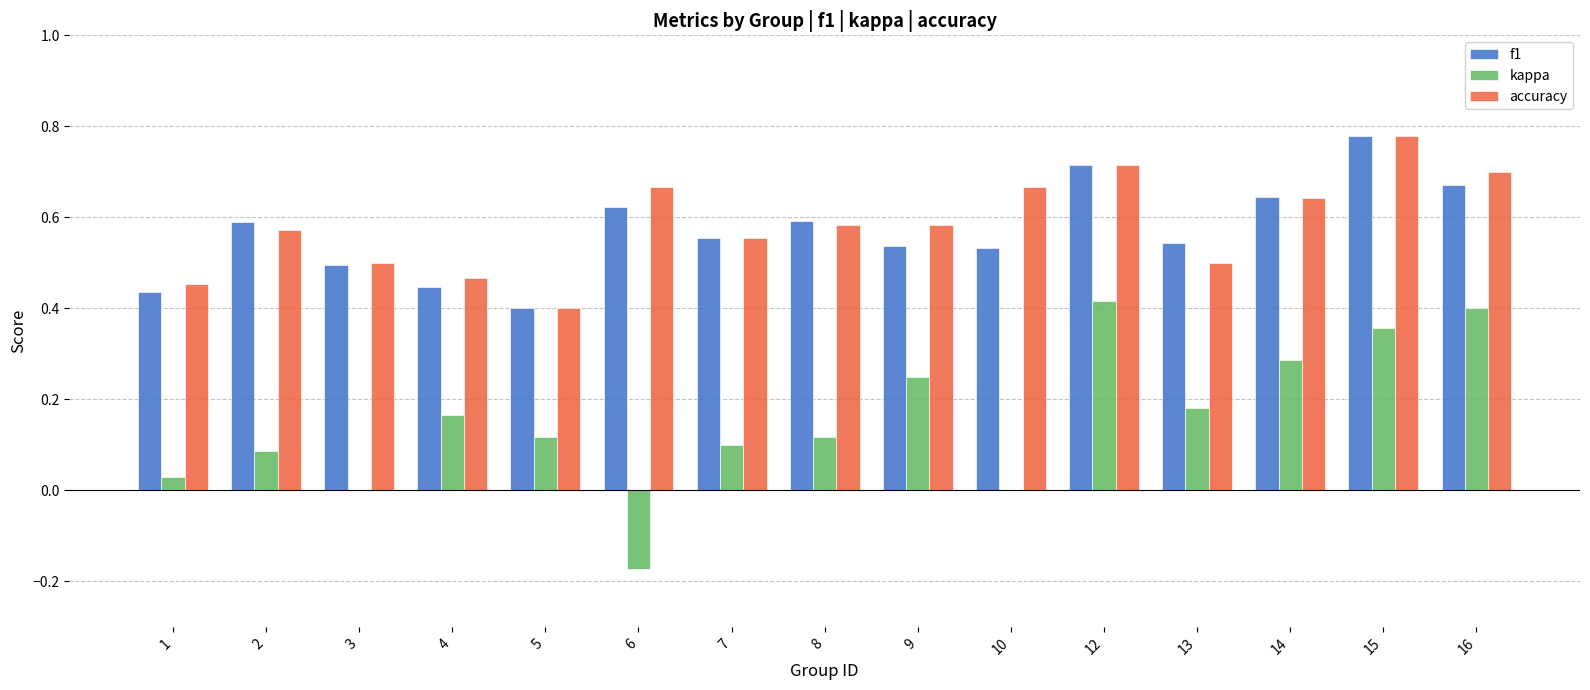

What is the sum of all f1 values?

8.6